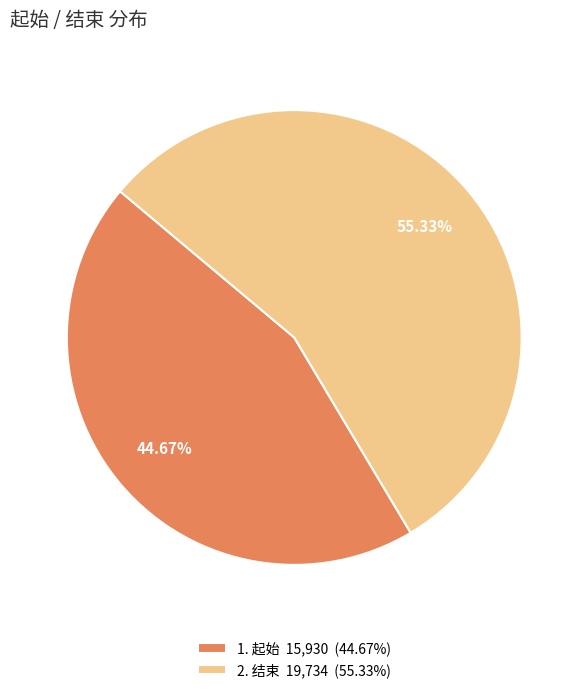

To the nearest percent, what is the difference between the largest and smallest slice percentages?

11%